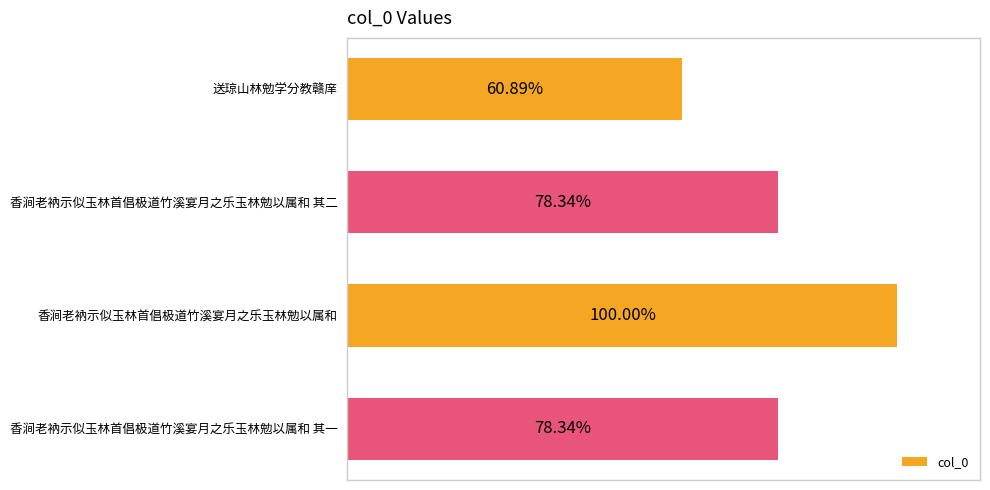

List the labels in order of value, largest first.

香涧老衲示似玉林首倡极道竹溪宴月之乐玉林勉以属和, 香涧老衲示似玉林首倡极道竹溪宴月之乐玉林勉以属和 其一, 香涧老衲示似玉林首倡极道竹溪宴月之乐玉林勉以属和 其二, 送琼山林勉学分教赣庠